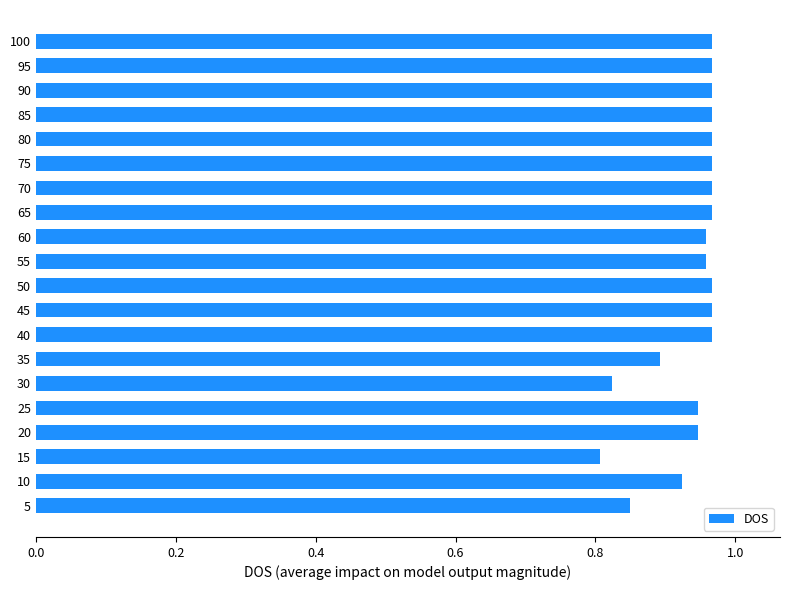

Is it true that the value at 40 is 0.2?

False